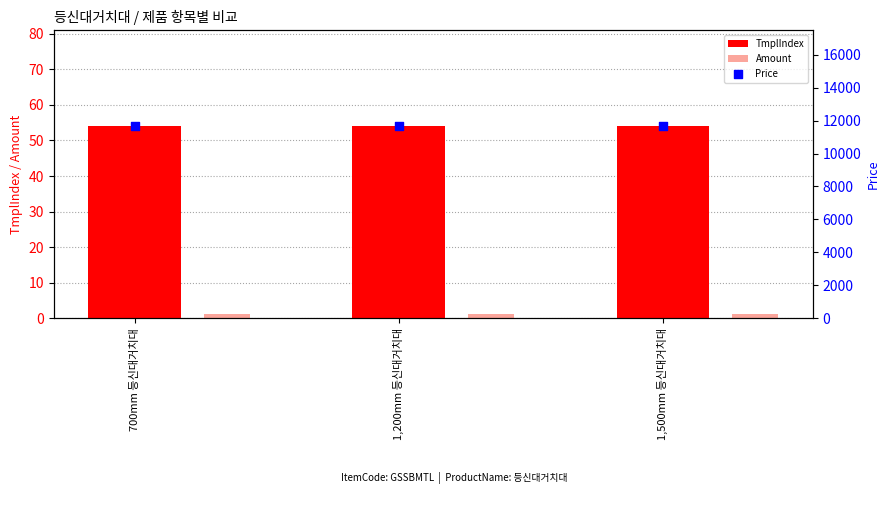

At which category is the sum across all series the highest?

700mm 등신대거치대